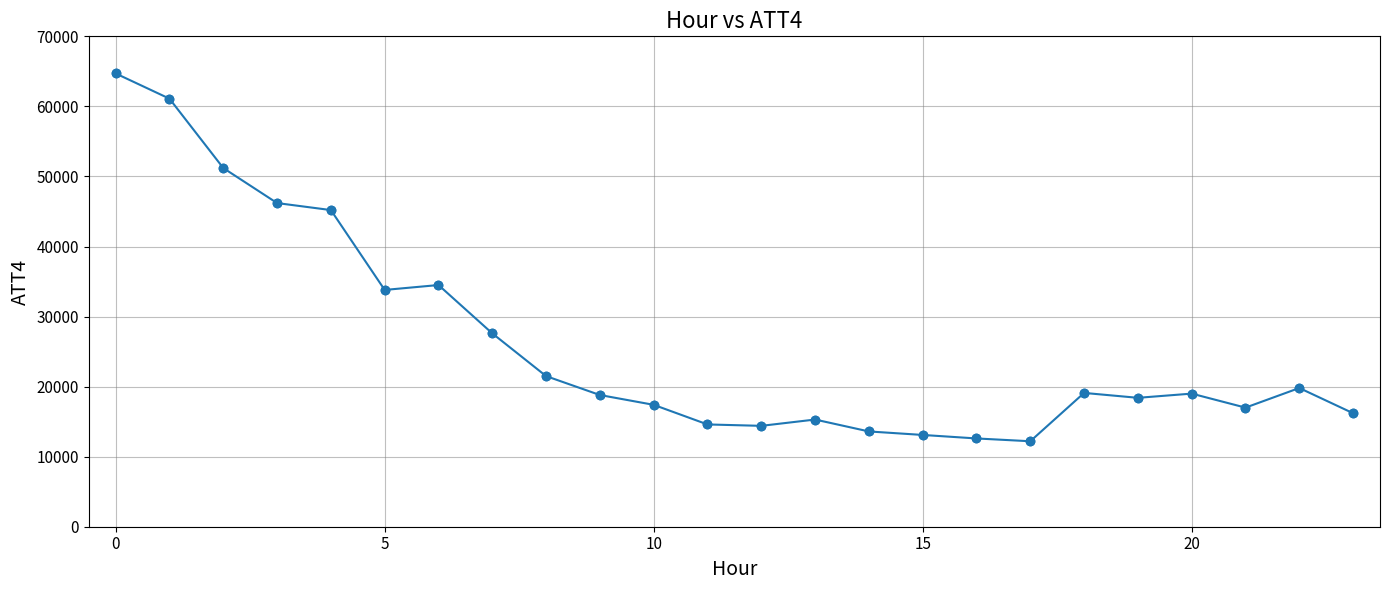

What is the smallest value displayed?

12200